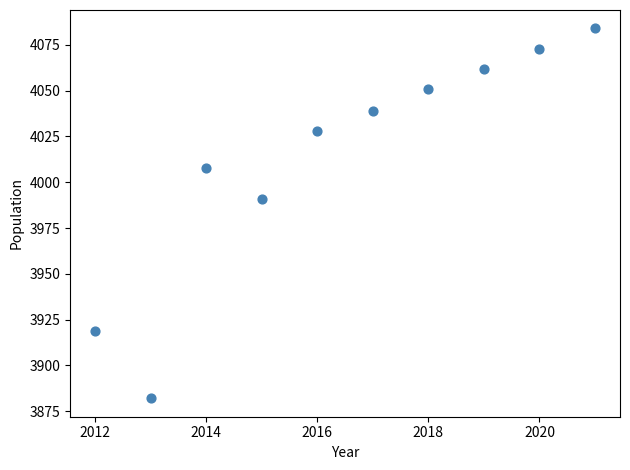

What is the average Y value?

4014